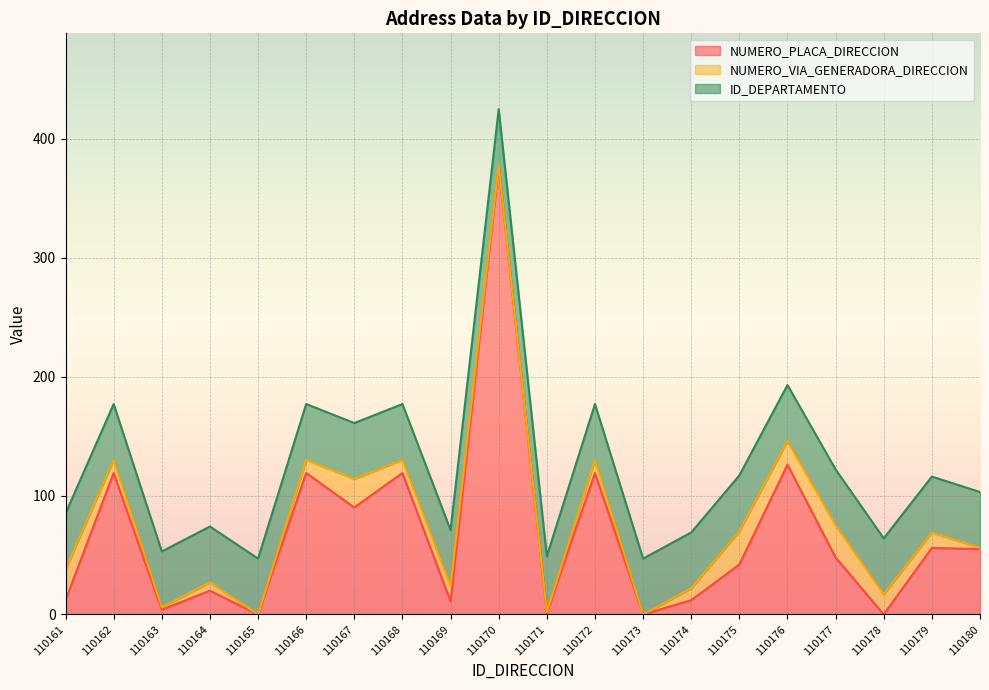

Which series has the largest total across all categories?

NUMERO_PLACA_DIRECCION